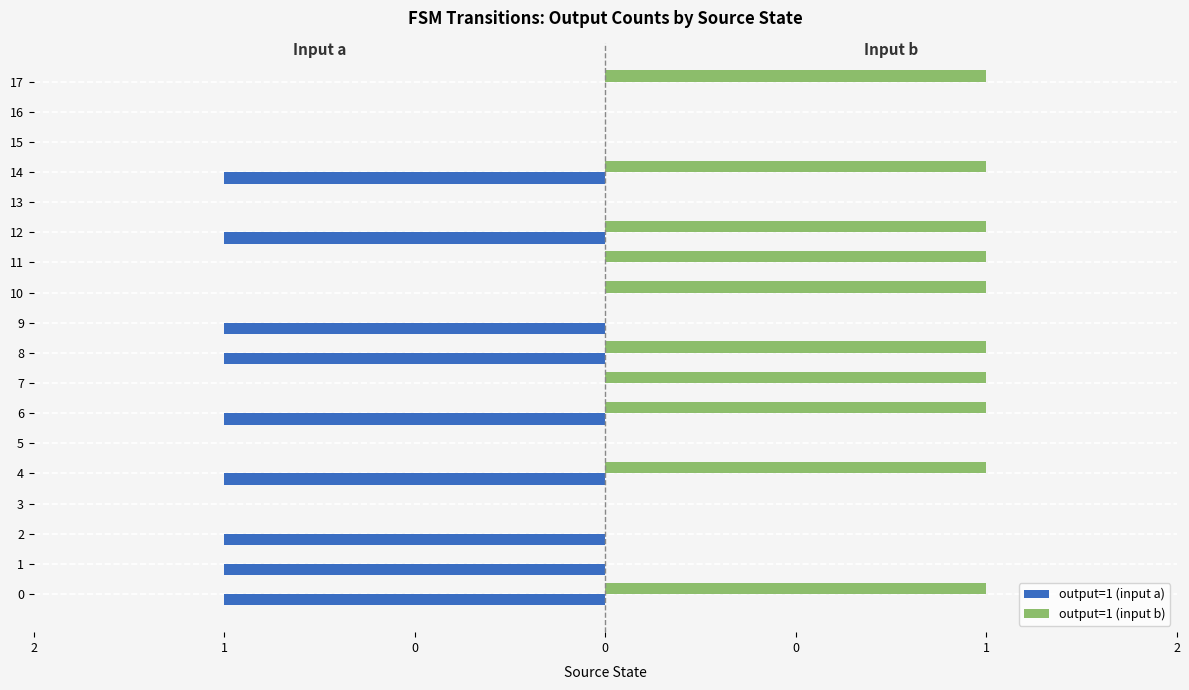

Rank the series by their average value, from lowest to highest.

output=1 (input a), output=1 (input b)